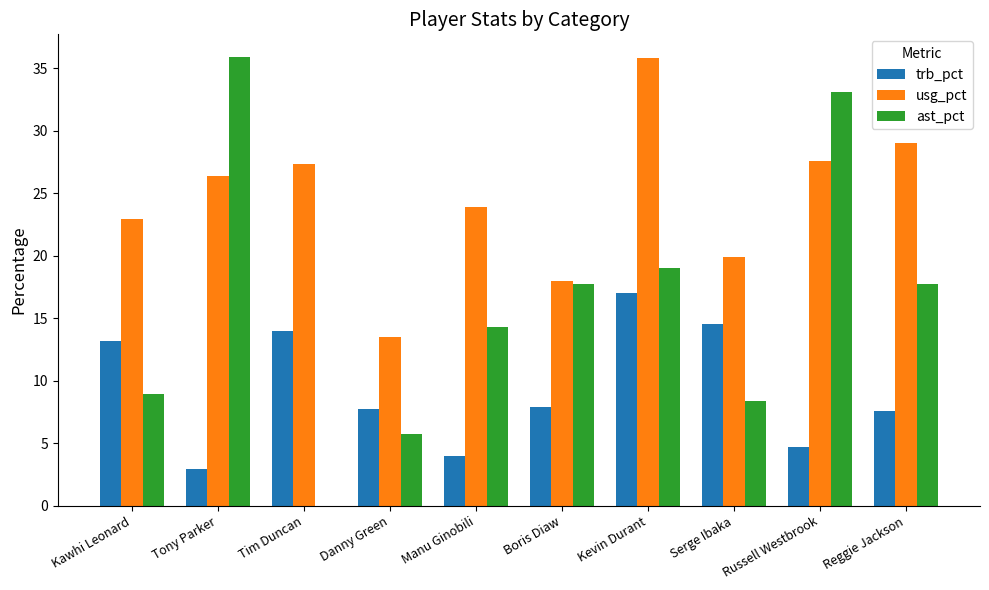

Is it true that ast_pct equals 14.3 at Manu Ginobili?

True